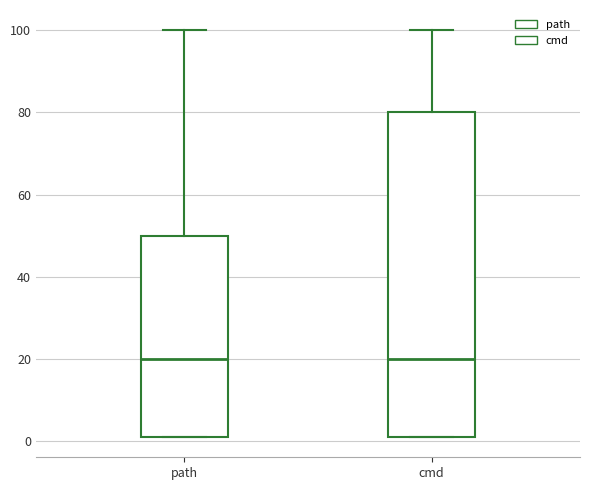

Where does the median line of the box for path sit on the y-axis? The values are not printed on the chart, so give them approximately, as read against the axis.

20